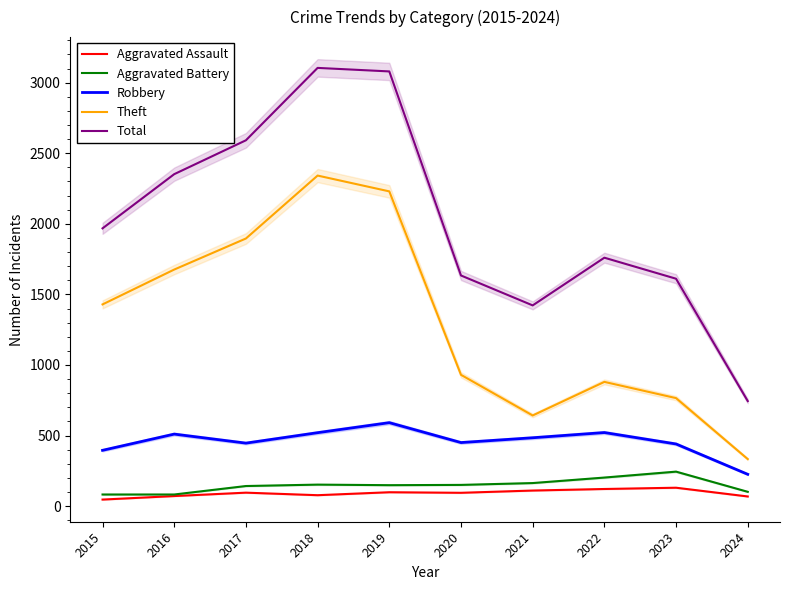

Which series has the largest range (max minus min)?

Total